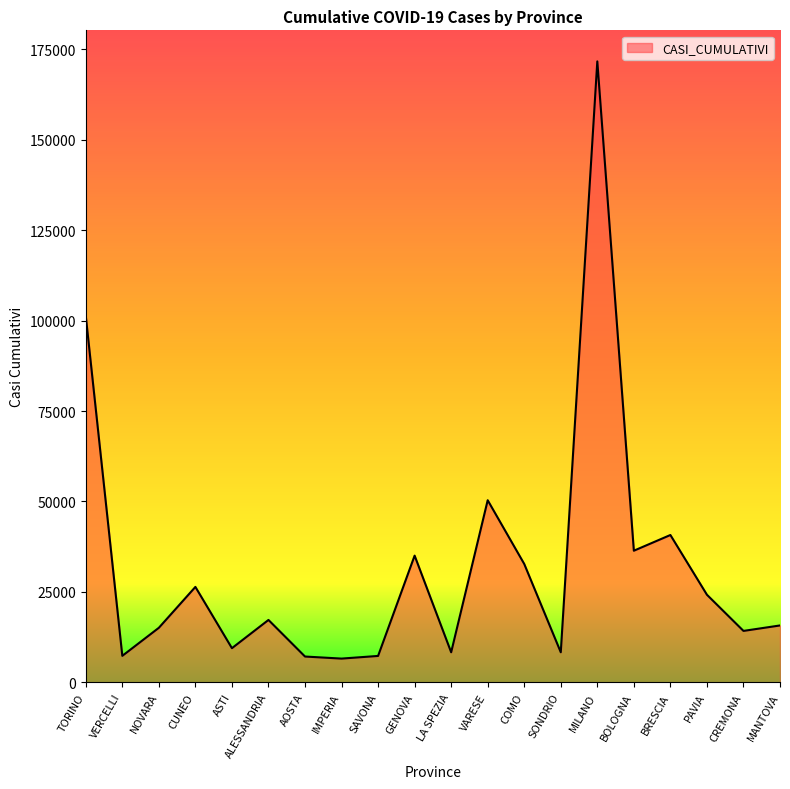

The value at CUNEO is 26383. True or false?

True